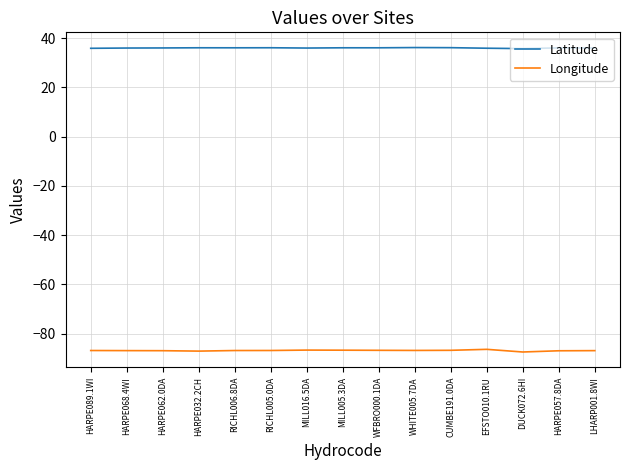

Read the Longitude value at EFSTO010.1RU.

-86.4